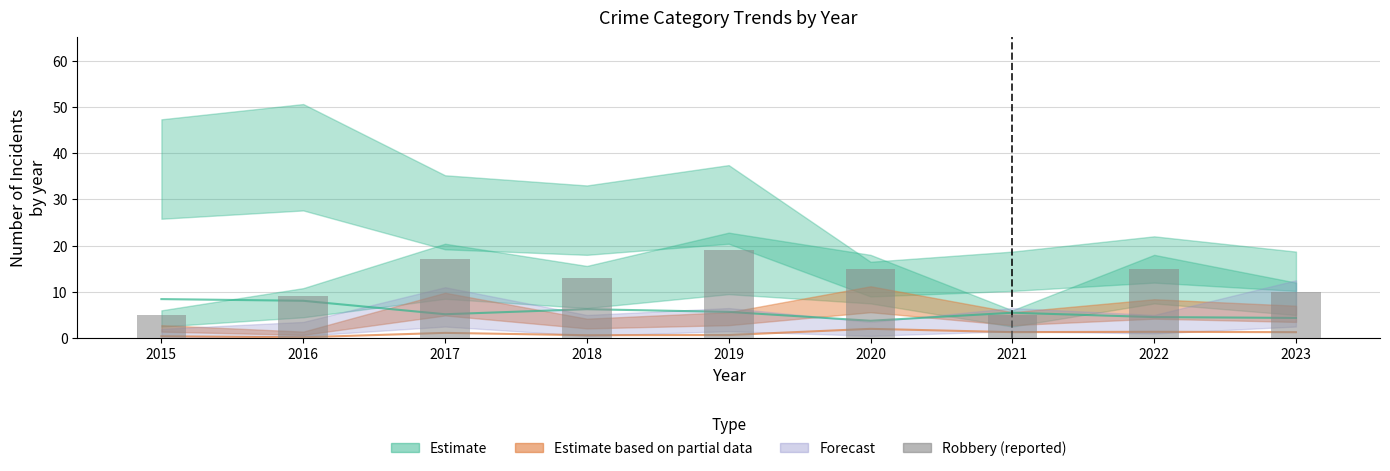

How many bars are there in total?

9